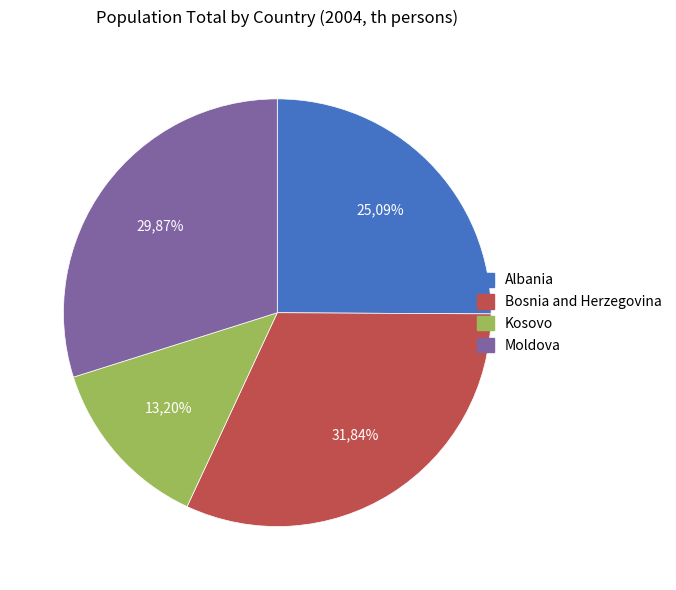

Rank the categories by value from lowest to highest.

Kosovo, Albania, Moldova, Bosnia and Herzegovina